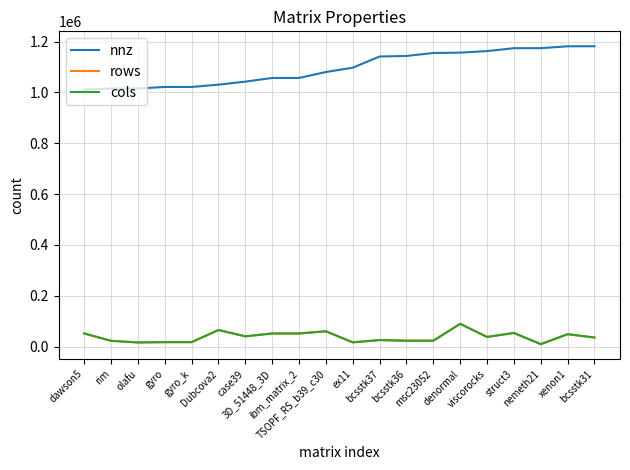

What is the label of the 7th point from the right?

msc23052